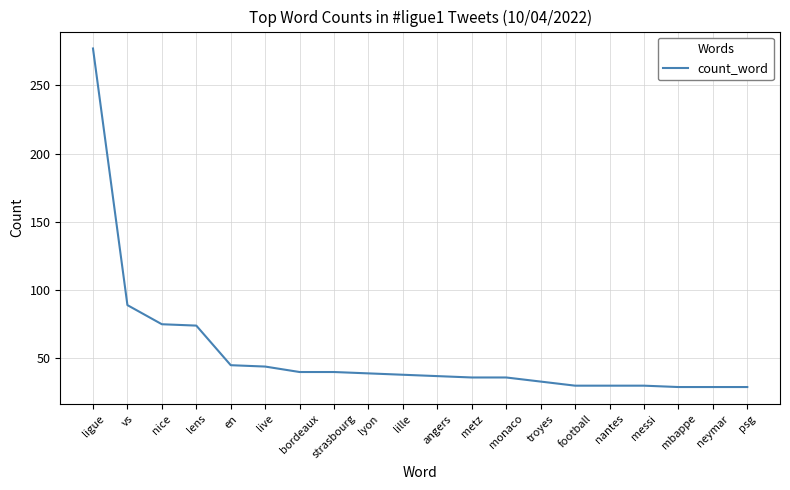

What is the average value?

54